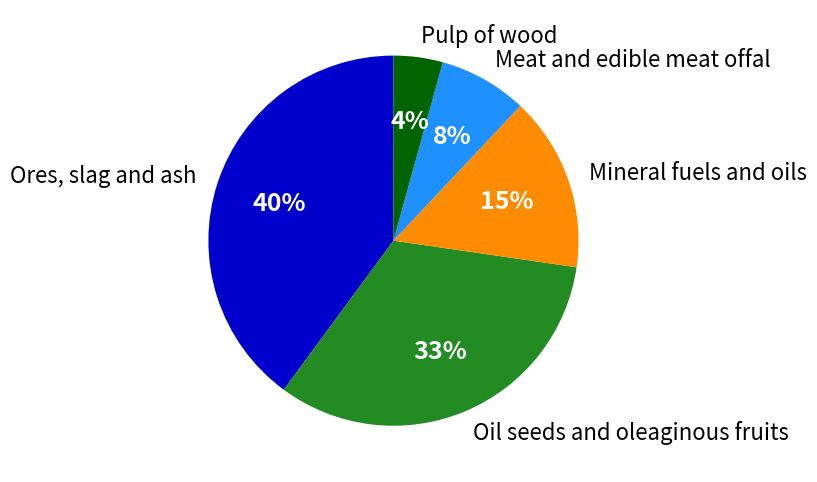

Between Oil seeds and oleaginous fruits and Pulp of wood, which is larger?

Oil seeds and oleaginous fruits